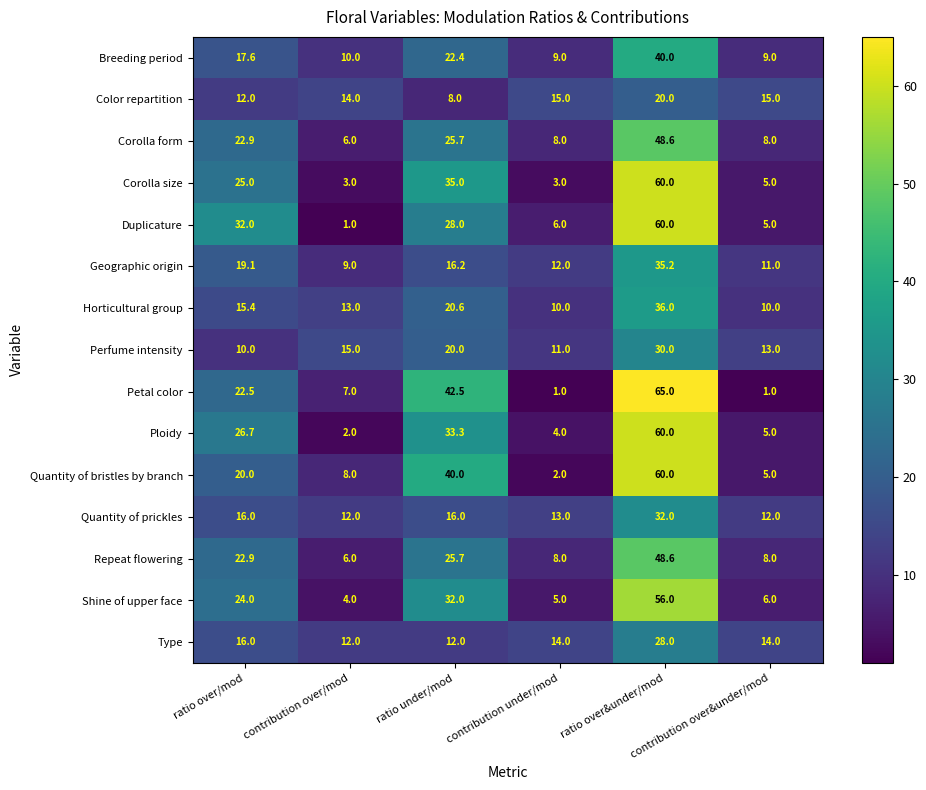

What is the average value of the Breeding period series?

18.0